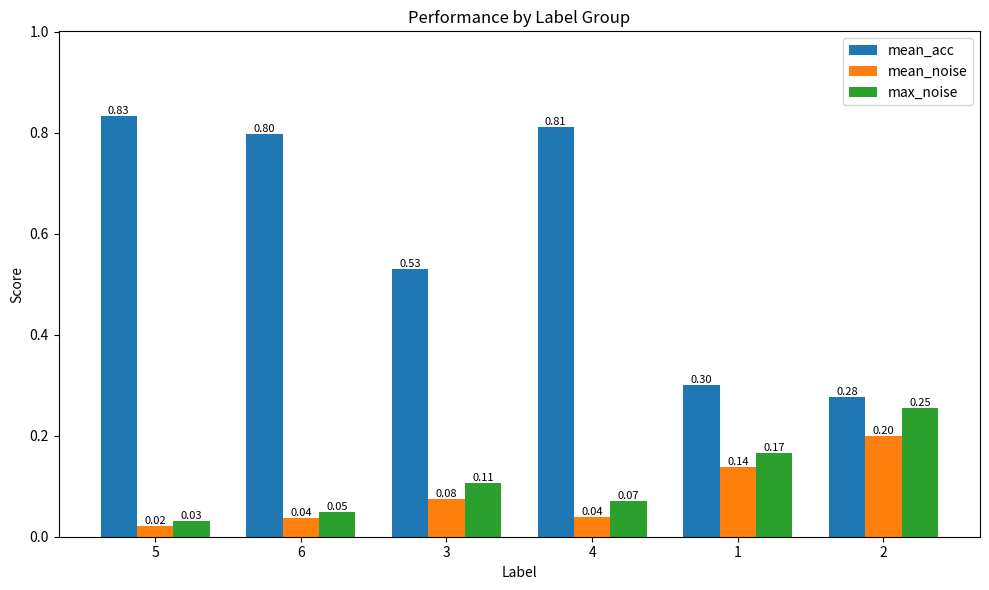

Which series changed the most between 4 and 2?

mean_acc